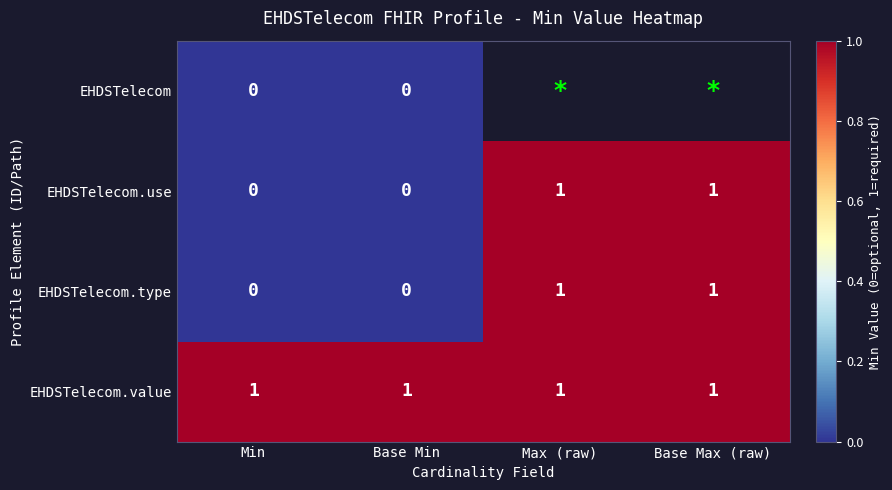

The value of EHDSTelecom.type at Max (raw) is 1. True or false?

True